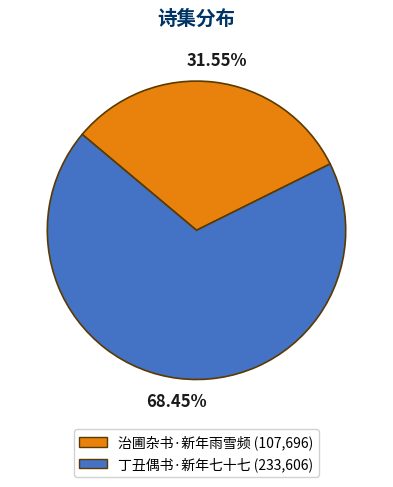

What is the ratio of the value at 丁丑偶书·新年七十七 to the value at 治圃杂书·新年雨雪频?

2.2